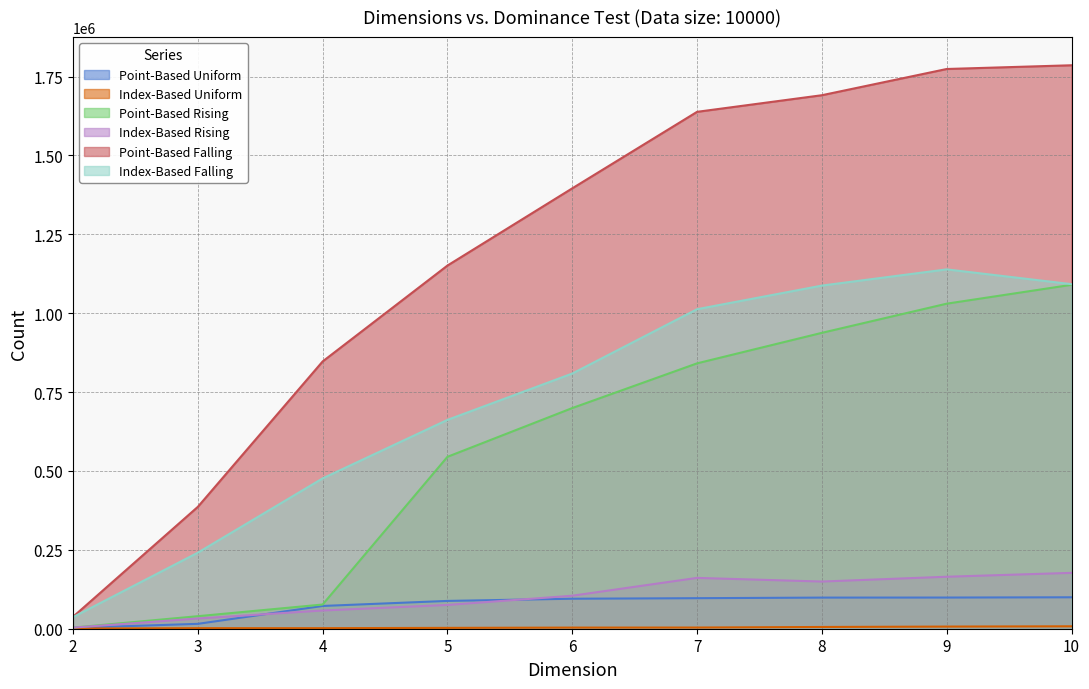

How many lines are shown in the chart?

6